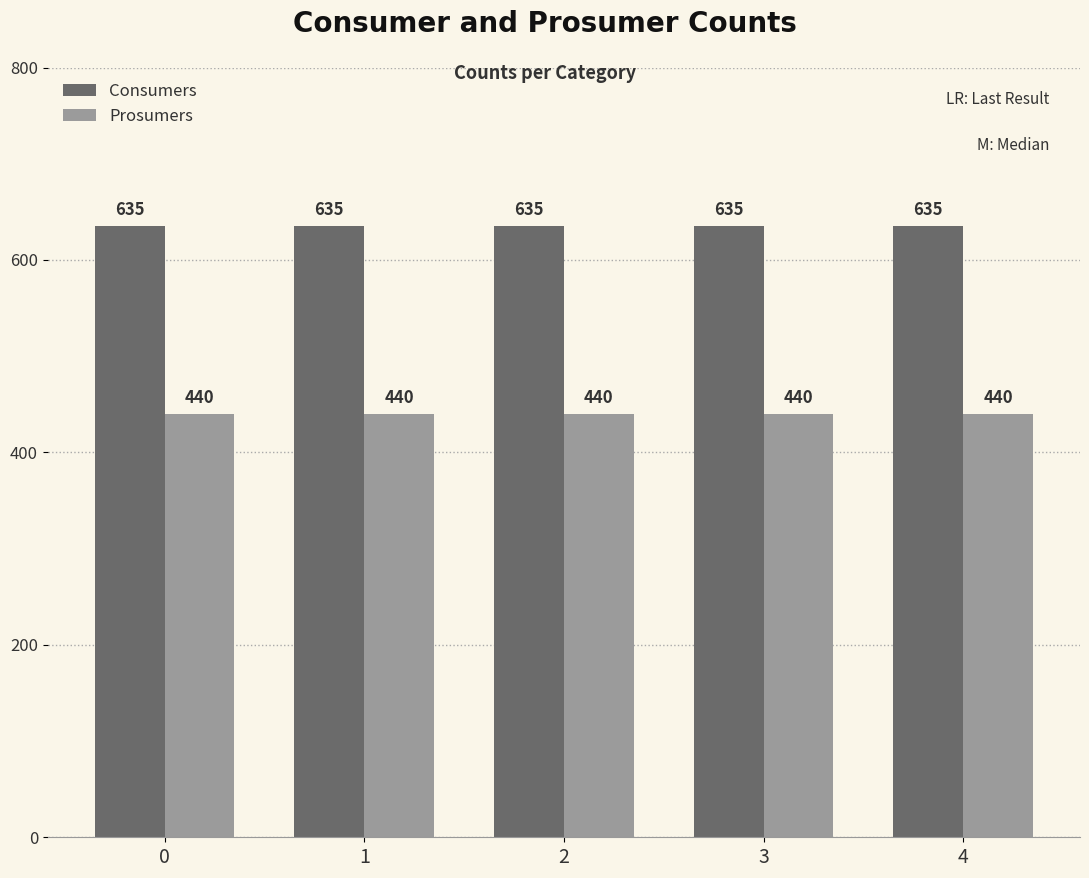

What is the approximate value of Consumers at 1?

635